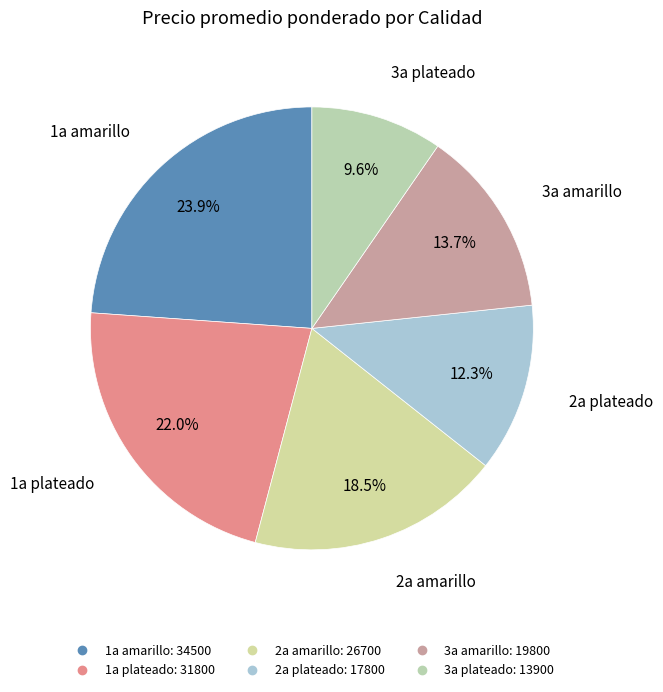

How many slices are in this pie chart?

6